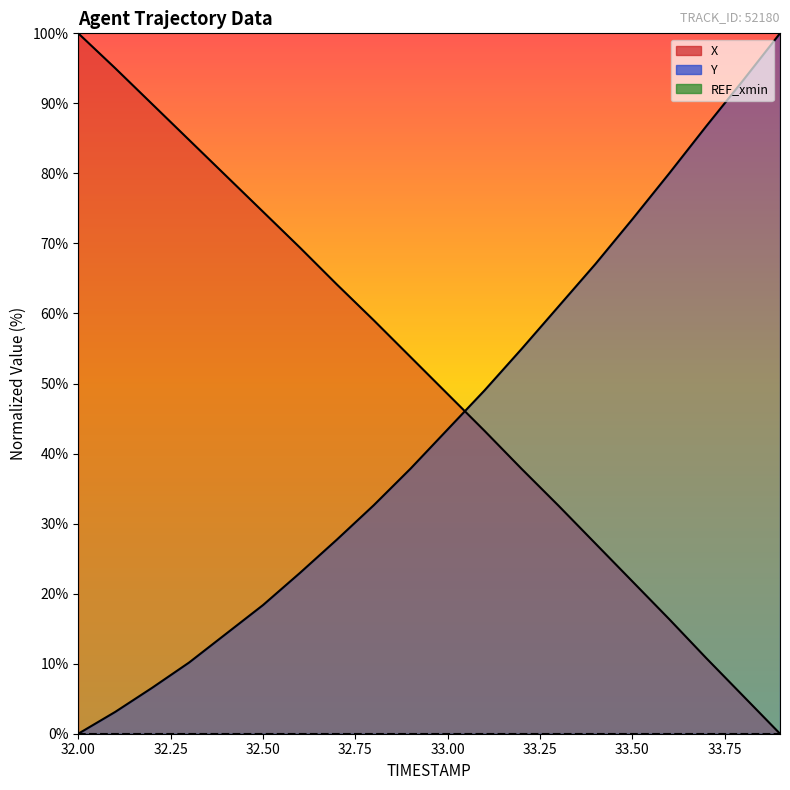

Which label corresponds to the largest value in the chart?

32.0